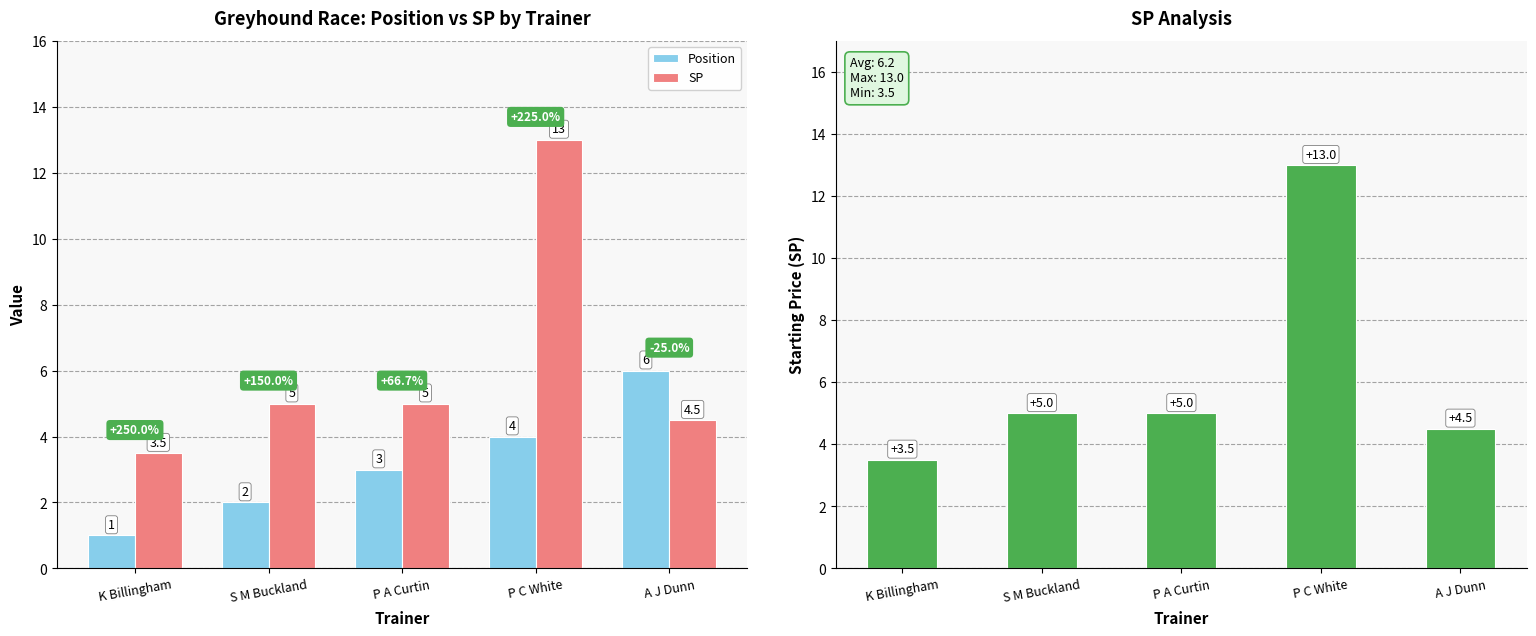

What is the total value across all series at P C White?

17.0